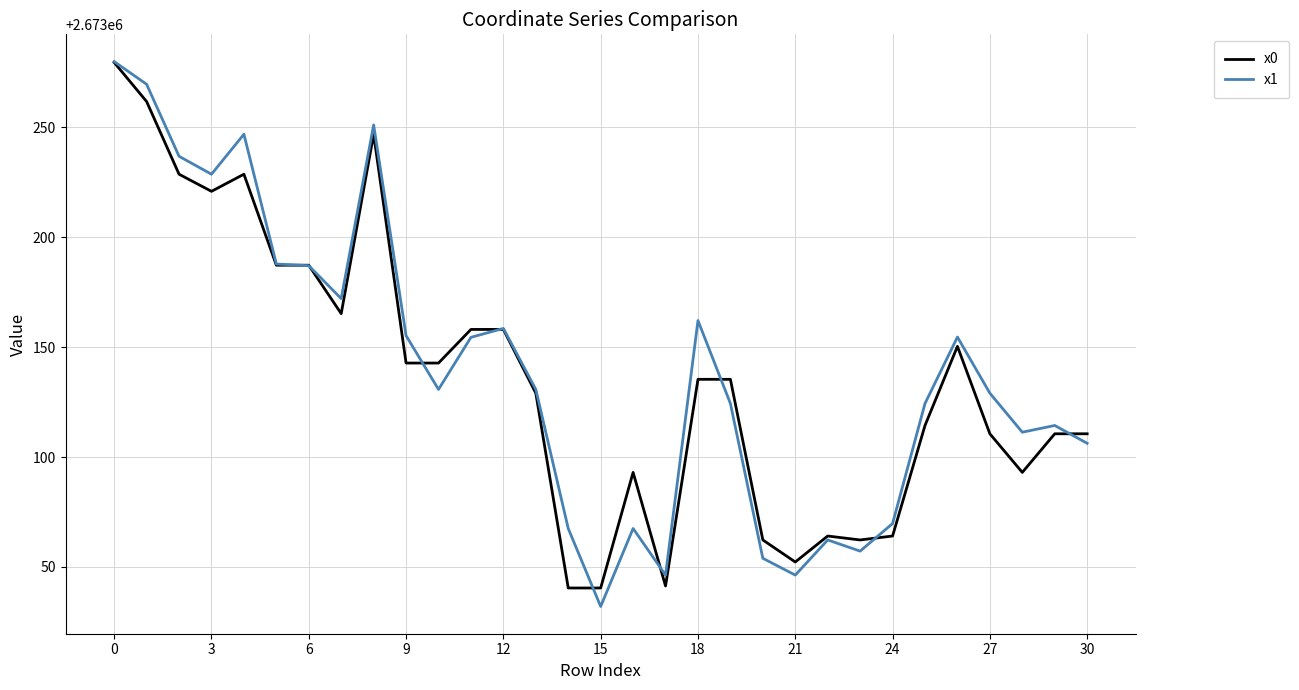

What is the smallest value displayed?

2673032.0